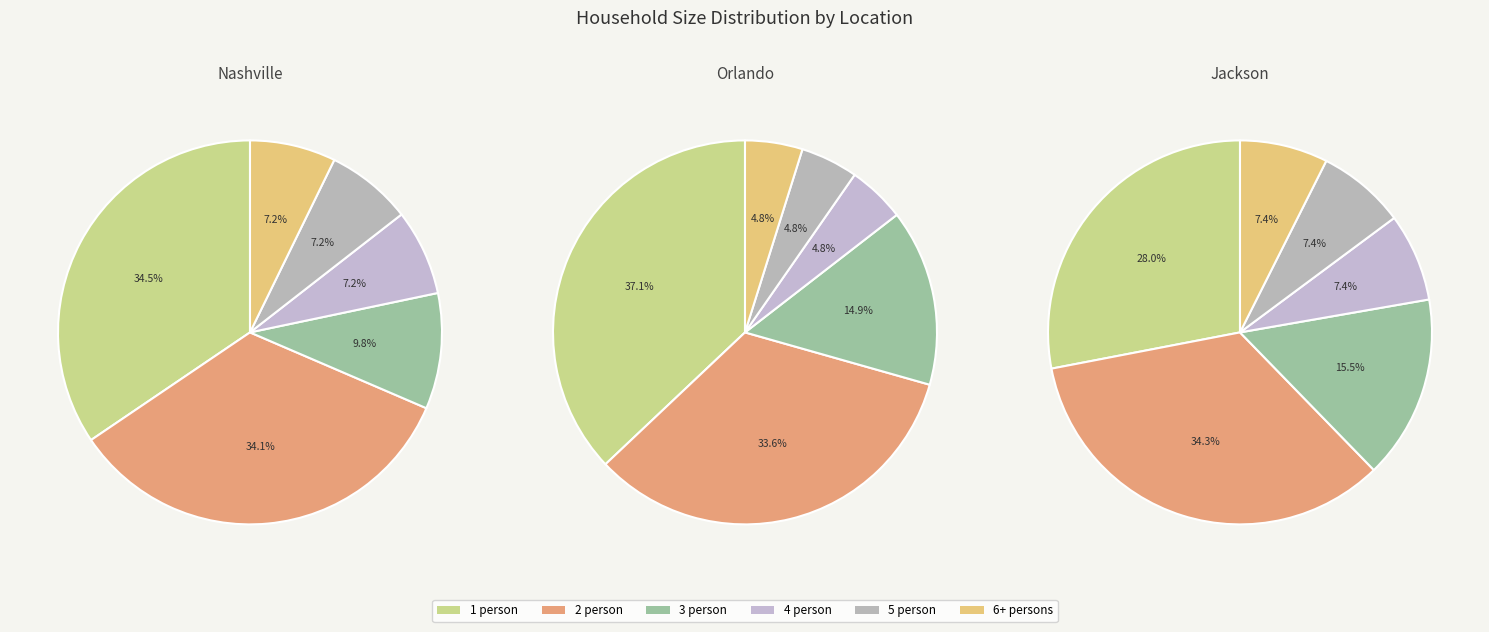

Rank the categories by 5 person value from highest to lowest.

Jackson, Nashville, Orlando